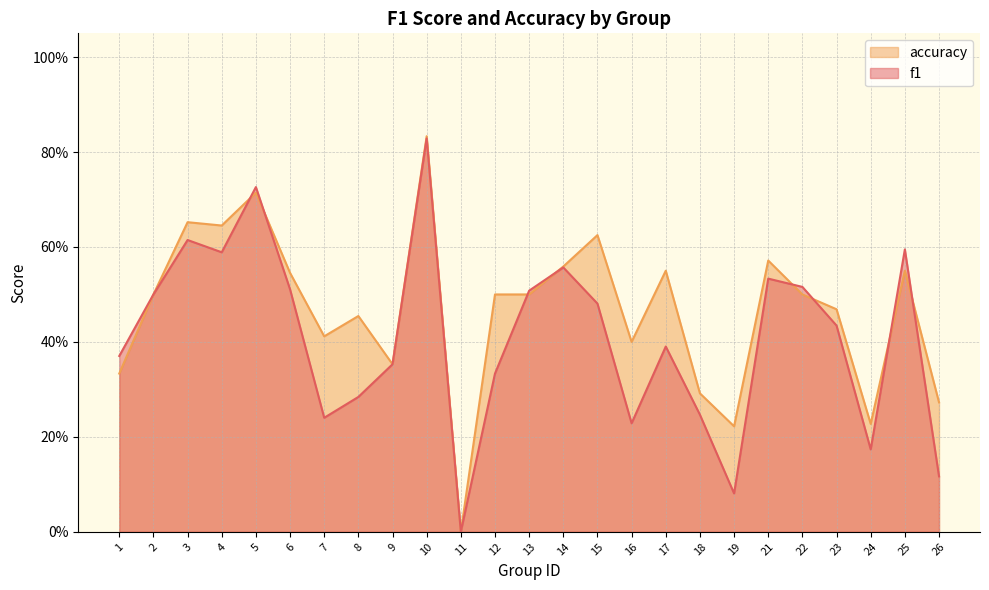

What is the value of the f1 point at the 4th from the left?

0.6